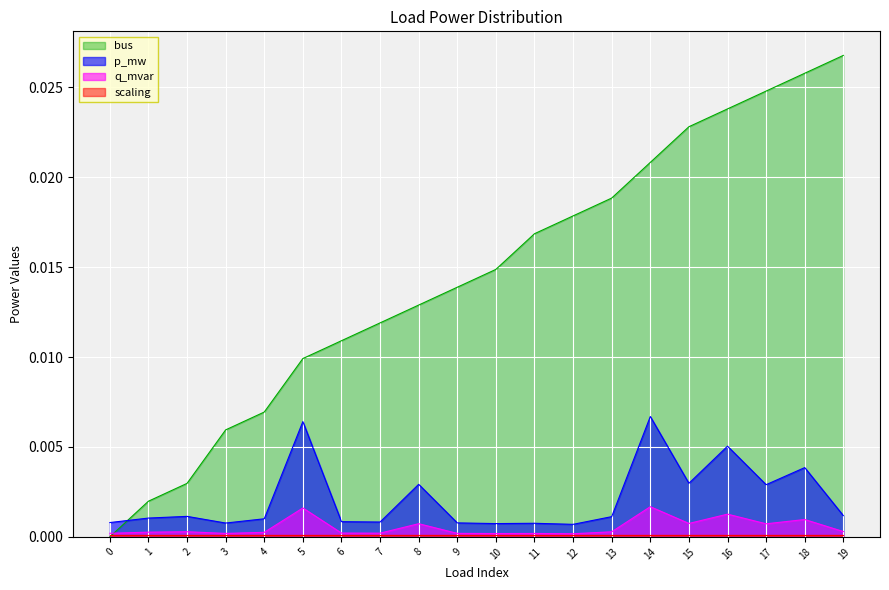

At which category does p_mw reach its first local peak?

2